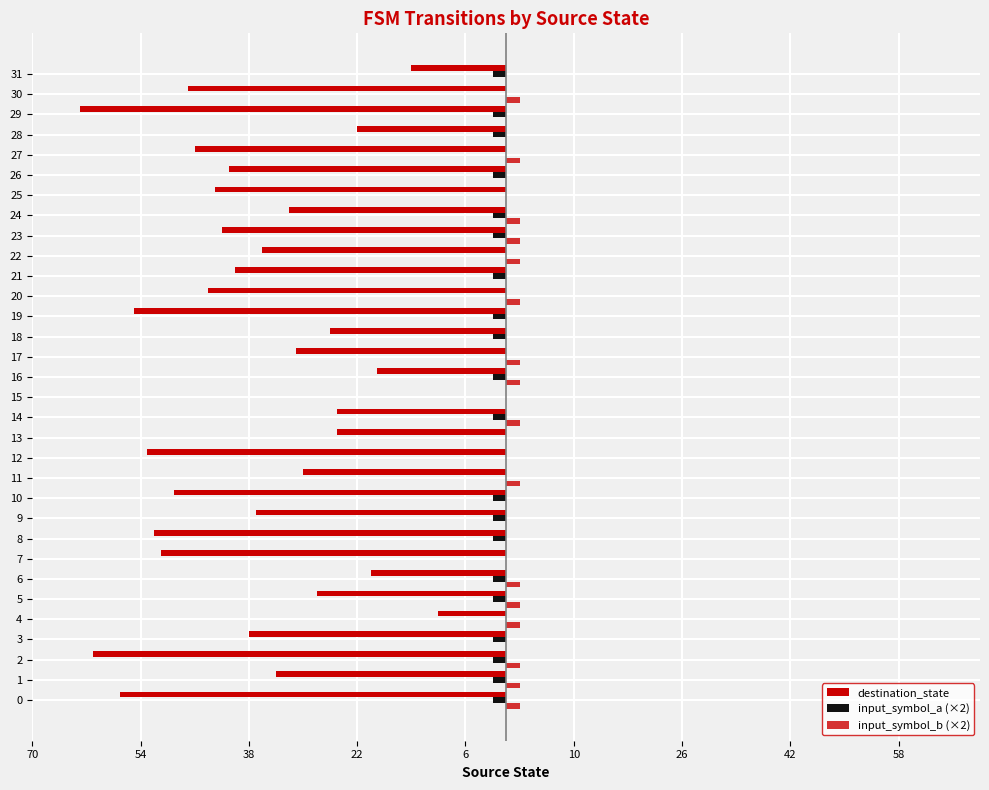

Is it true that destination_state equals -35 at 14?

False